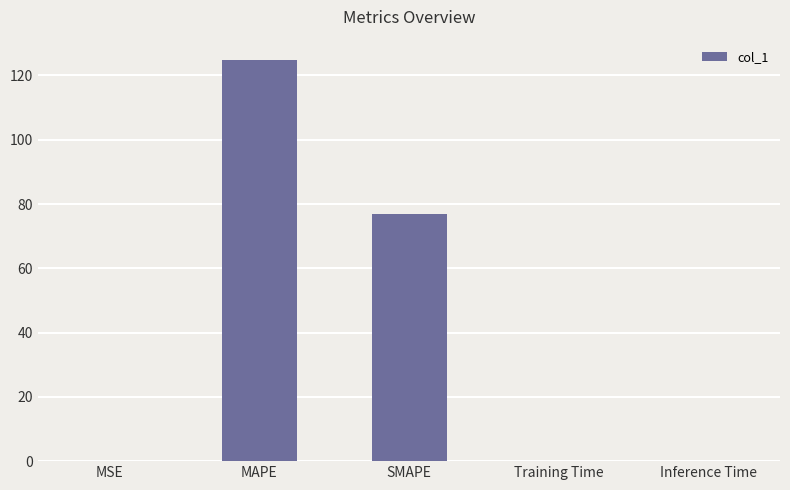

True or false: the data shows 0.0 at Training Time.

True